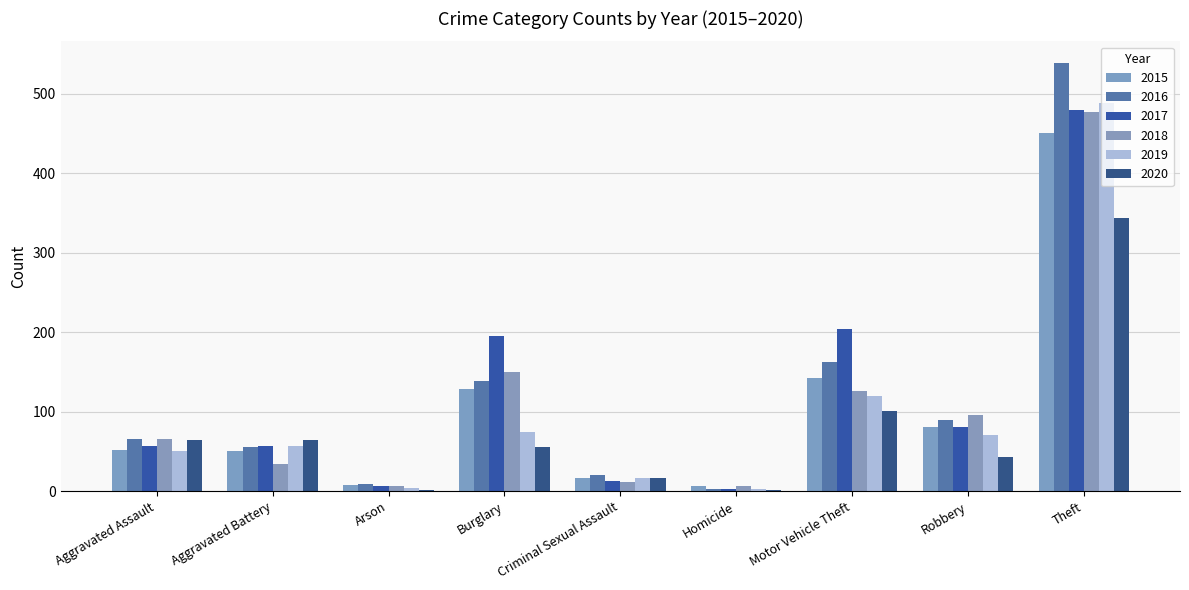

Which category has the highest value in the 2015 series?

Theft